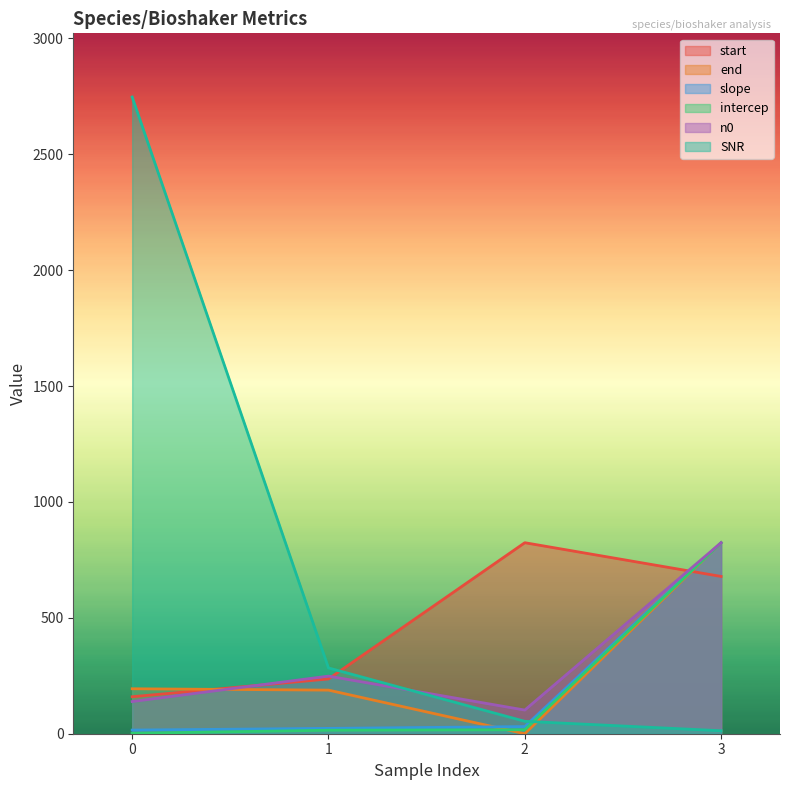

Which series ends up on top after the final intersection of intercep and start?

intercep